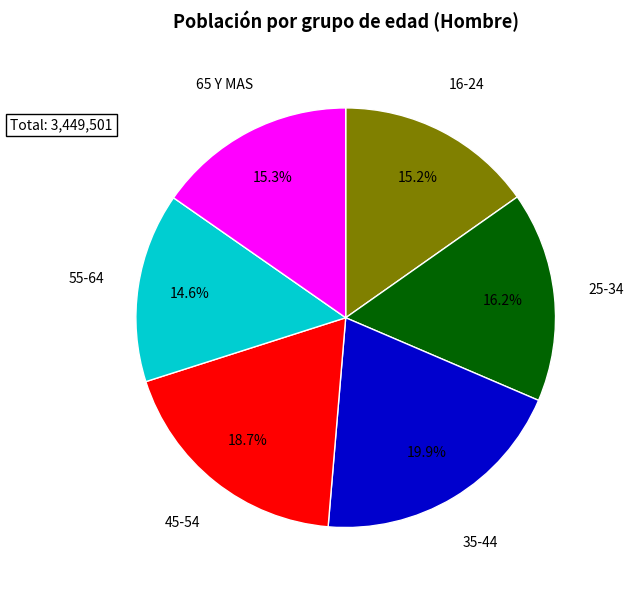

Does any single category account for the majority?

No